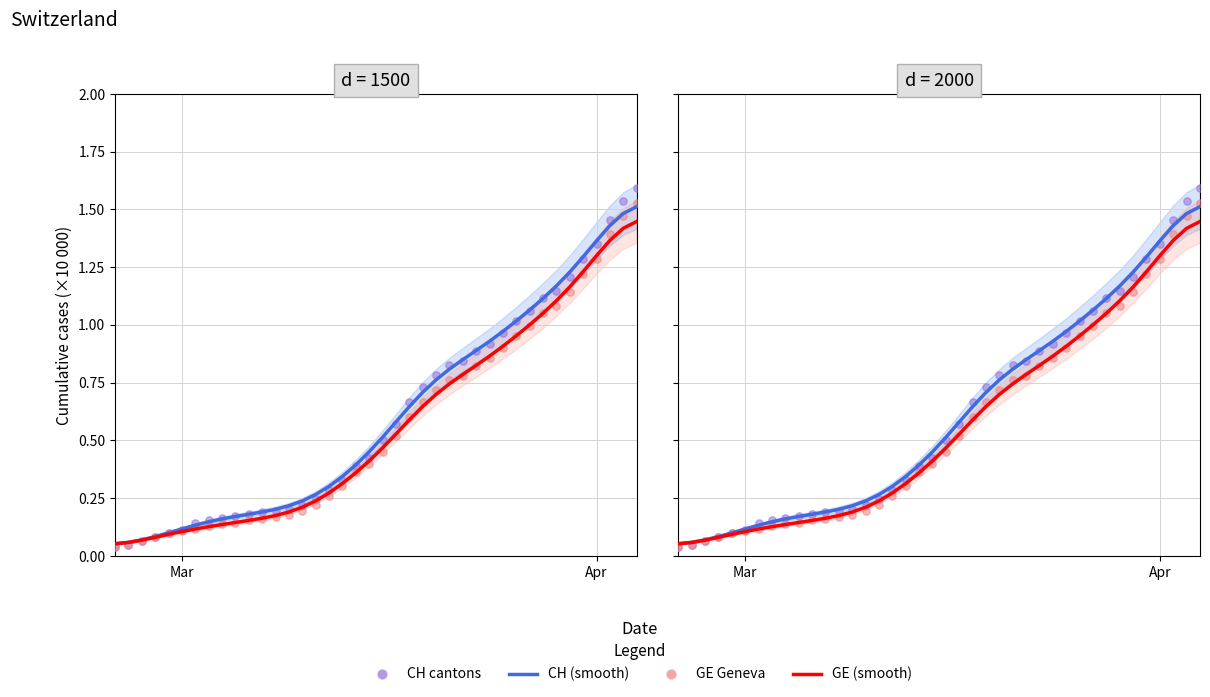

Which series has the largest Y range (max minus min)?

CH (cantons)